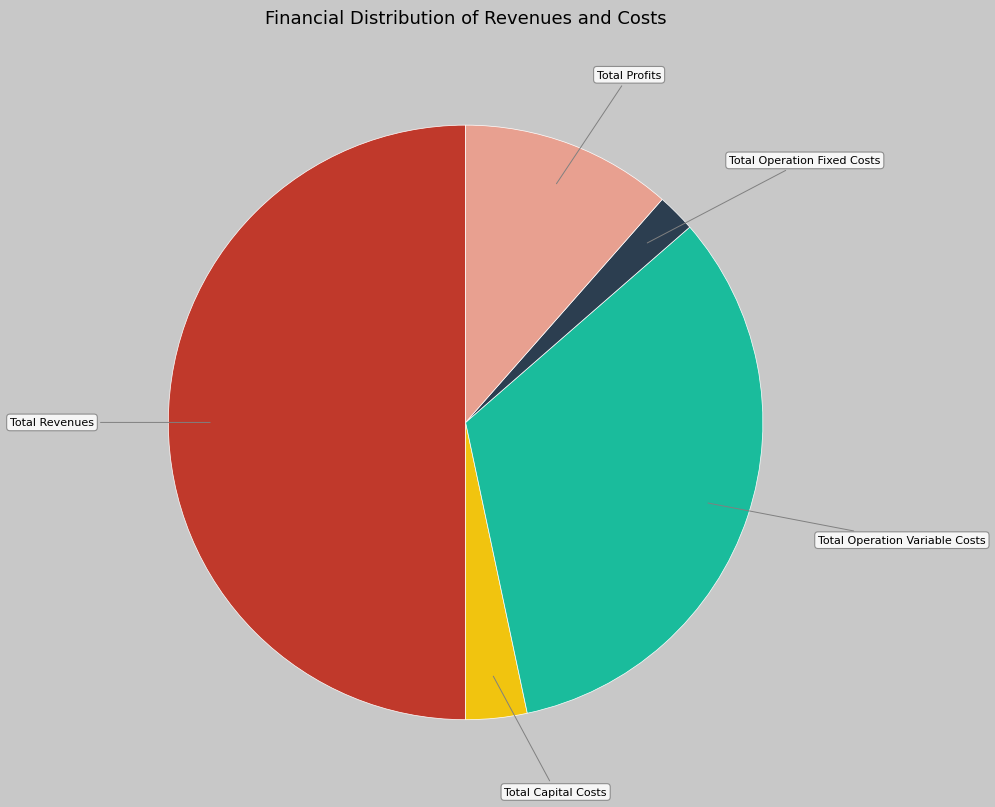

How many slices are in this pie chart?

5